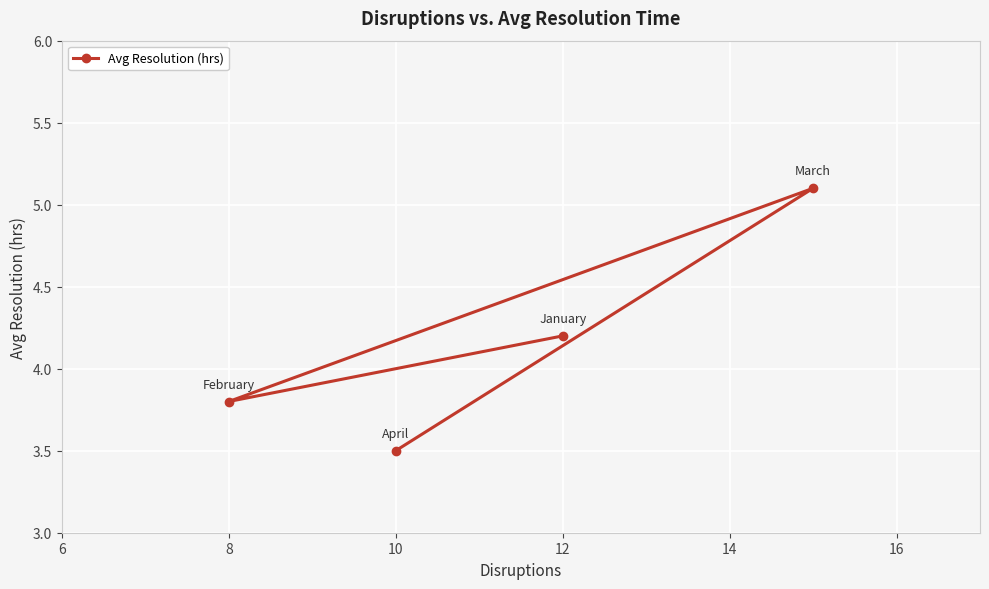

Between 8 and 10, which is larger?

8